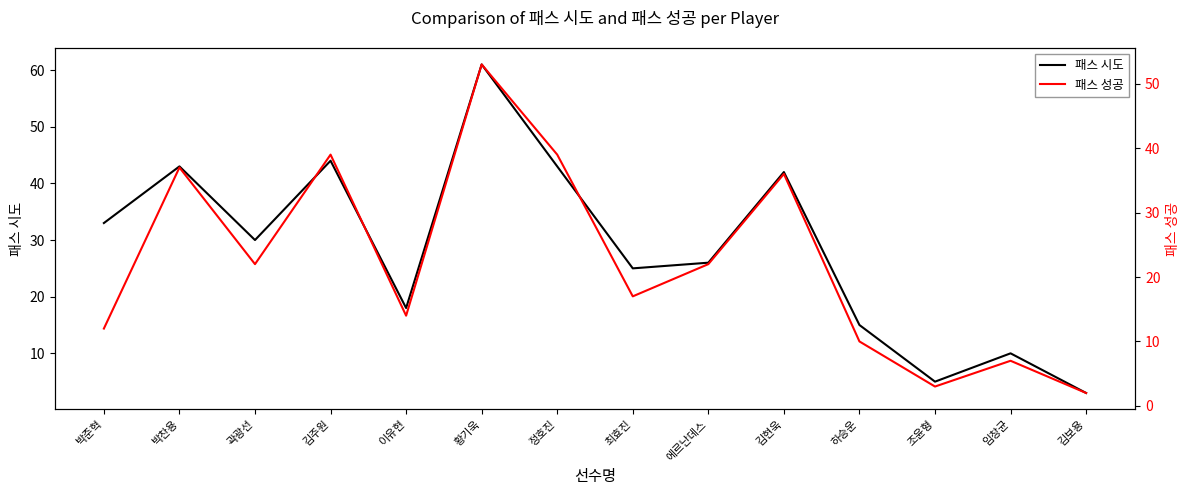

At which label does 패스 시도 reach its peak?

황기욱